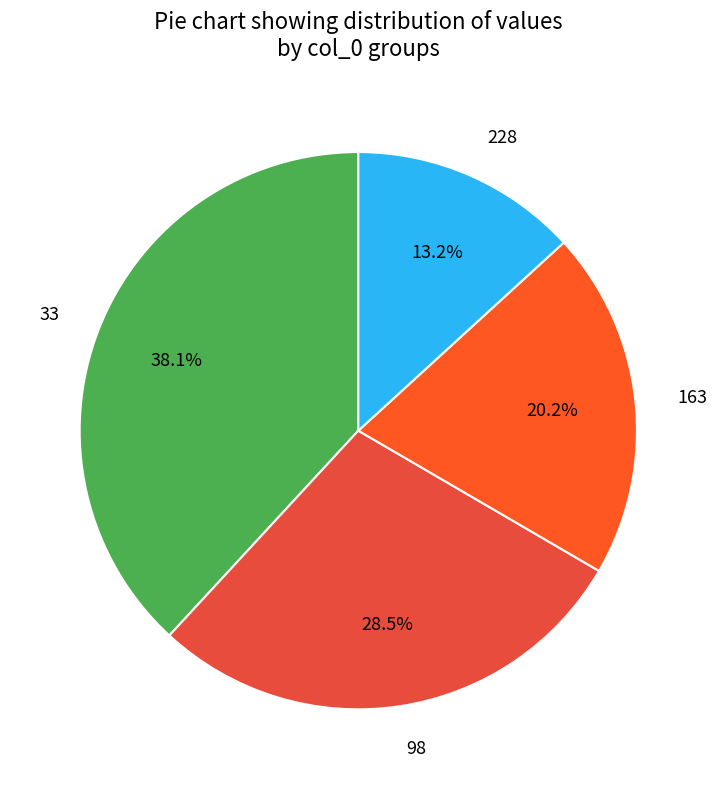

Combined, what portion of the pie is 163 and 33?

58.3%